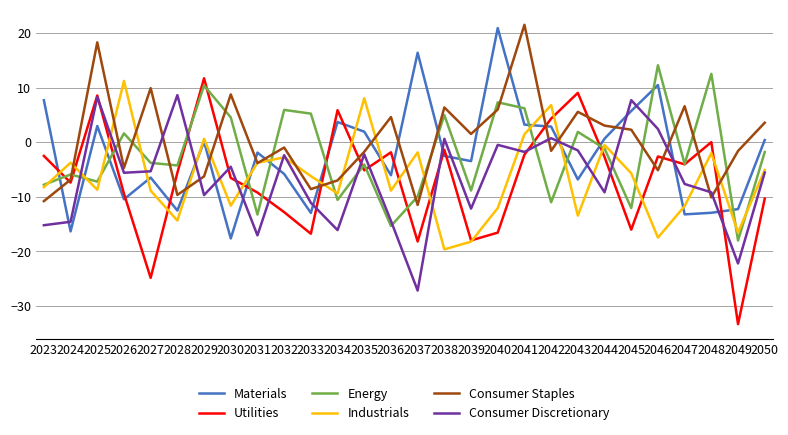

The value of Materials at 2023 is 7.7. True or false?

True